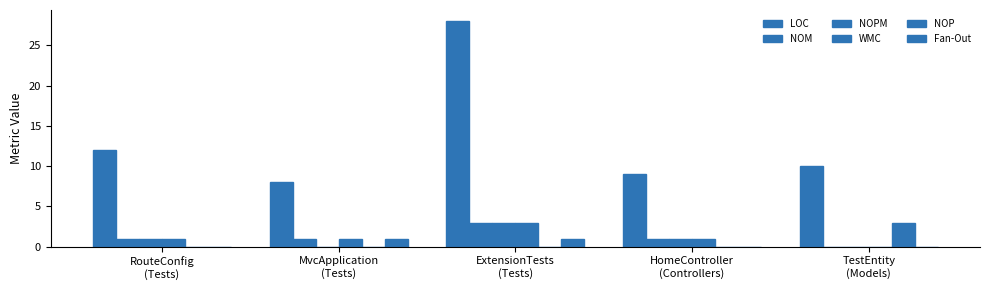

Which has a higher value, ExtensionTests
(Tests) or RouteConfig
(Tests)?

ExtensionTests
(Tests)